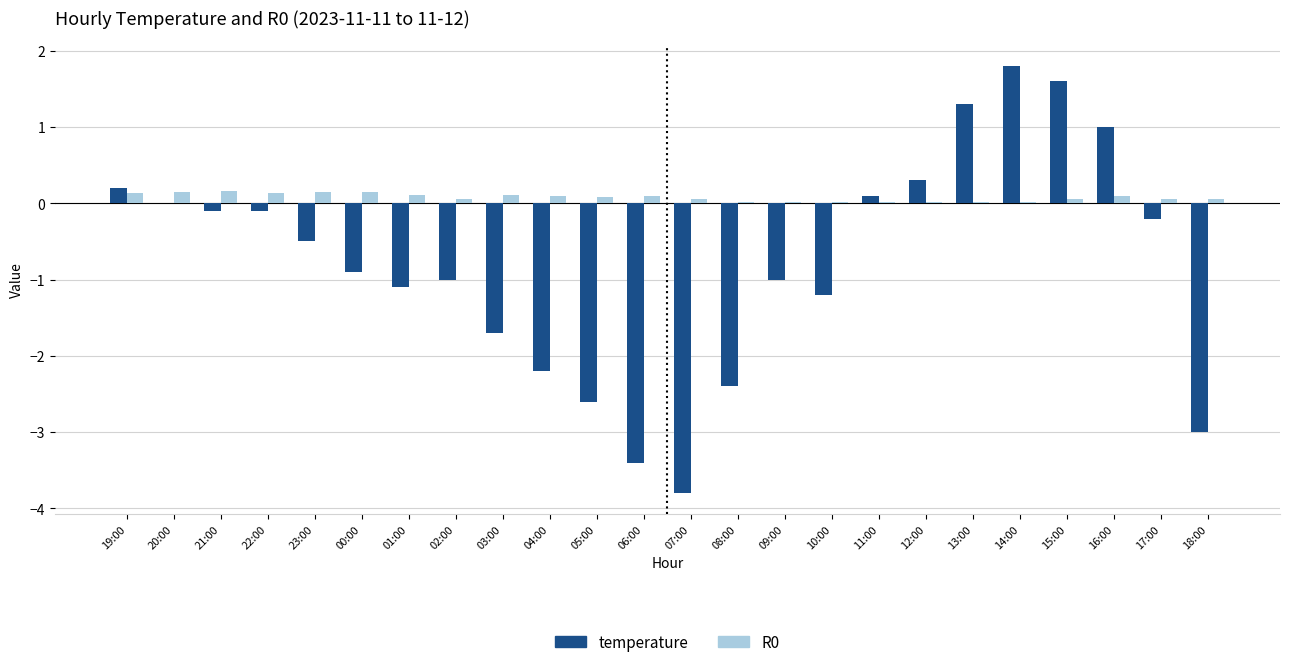

Where is temperature nearest to the value 0?

20:00